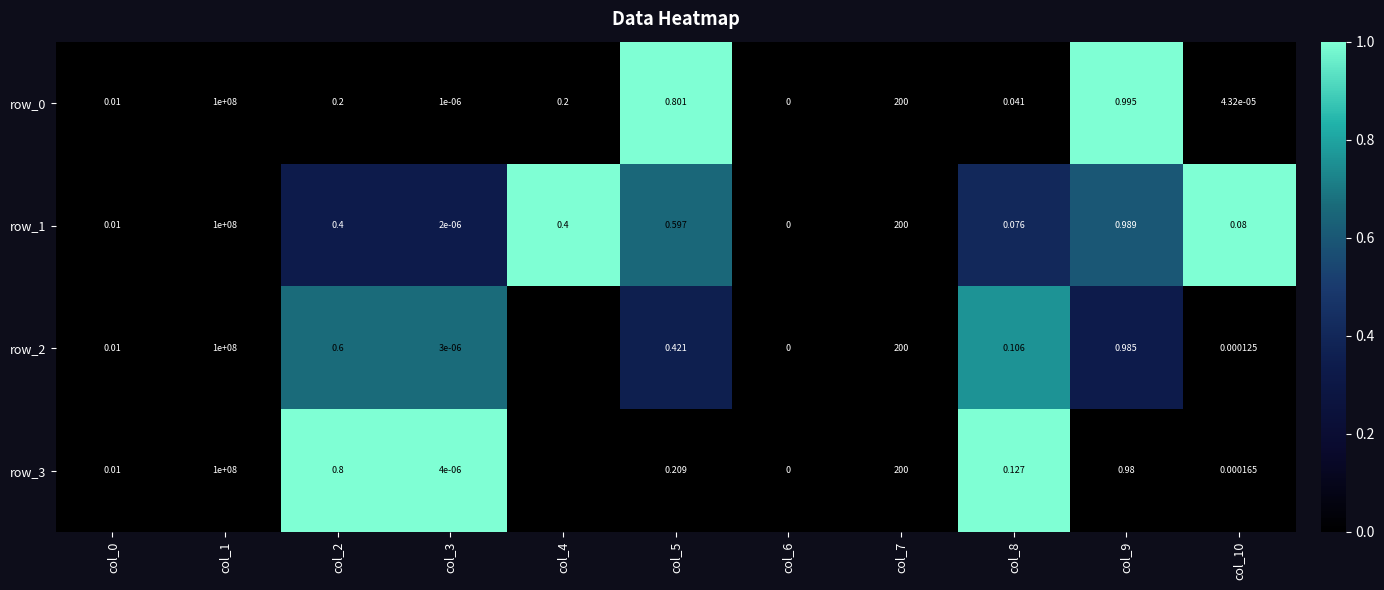

Rank the series at col_5 from highest to lowest value.

row_0, row_1, row_2, row_3